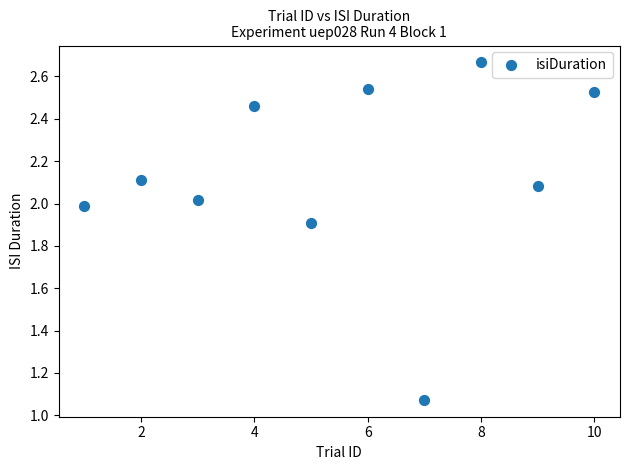

What is the range of X values (max minus min)?

9.0